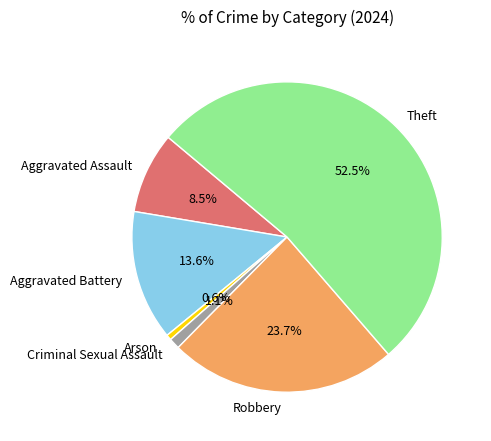

Between Theft and Criminal Sexual Assault, which is larger?

Theft